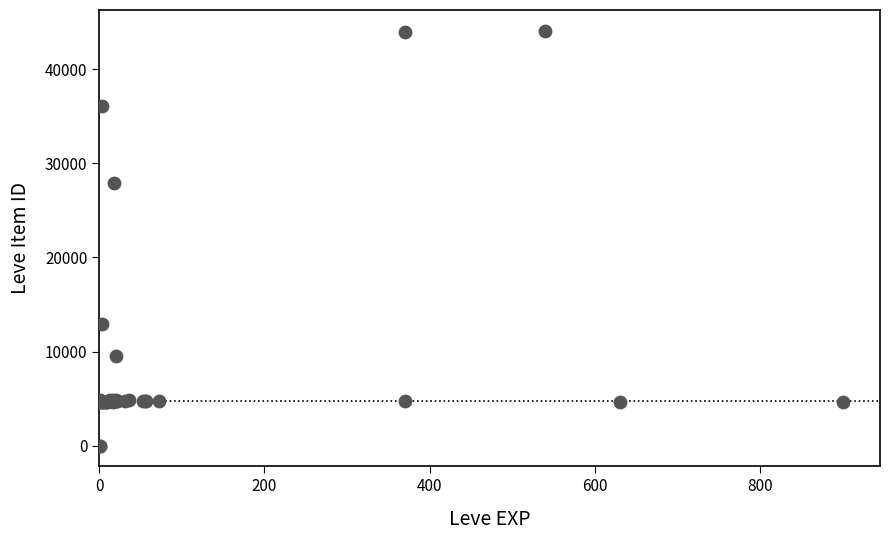

What Y value in the scatter plot is closest to 22048?

27884